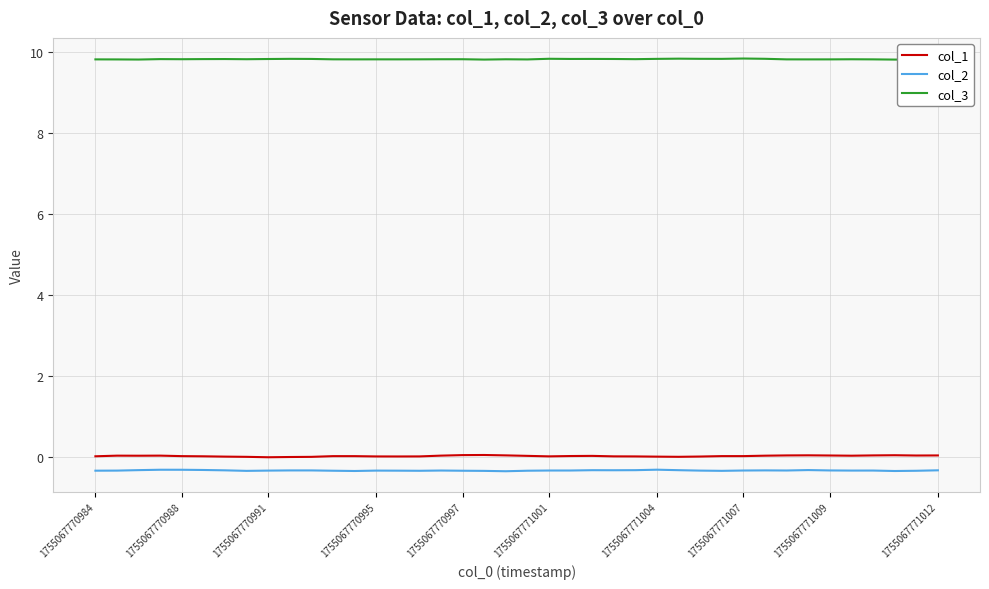

True or false: col_1 and col_2 intersect in this chart.

False